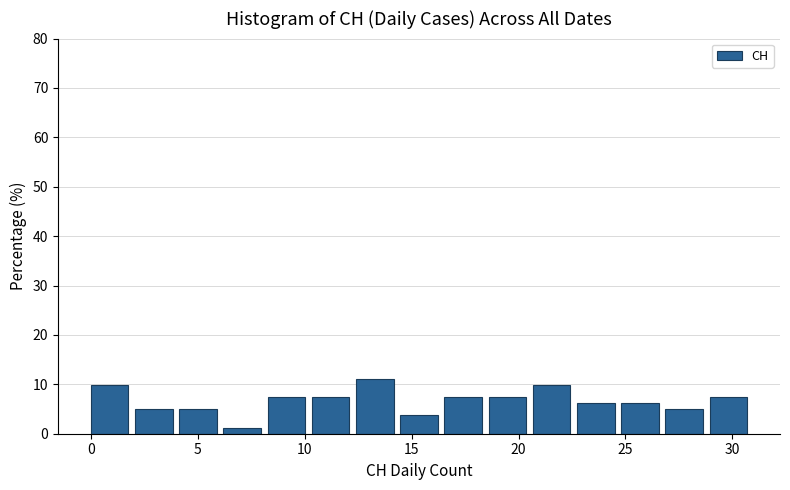

What is the height of the bar covering 29.0 to 31.0 on the x-axis? Neither the bar edges nor the heights are printed on the chart, so give them approximately, as read against the axes.

7